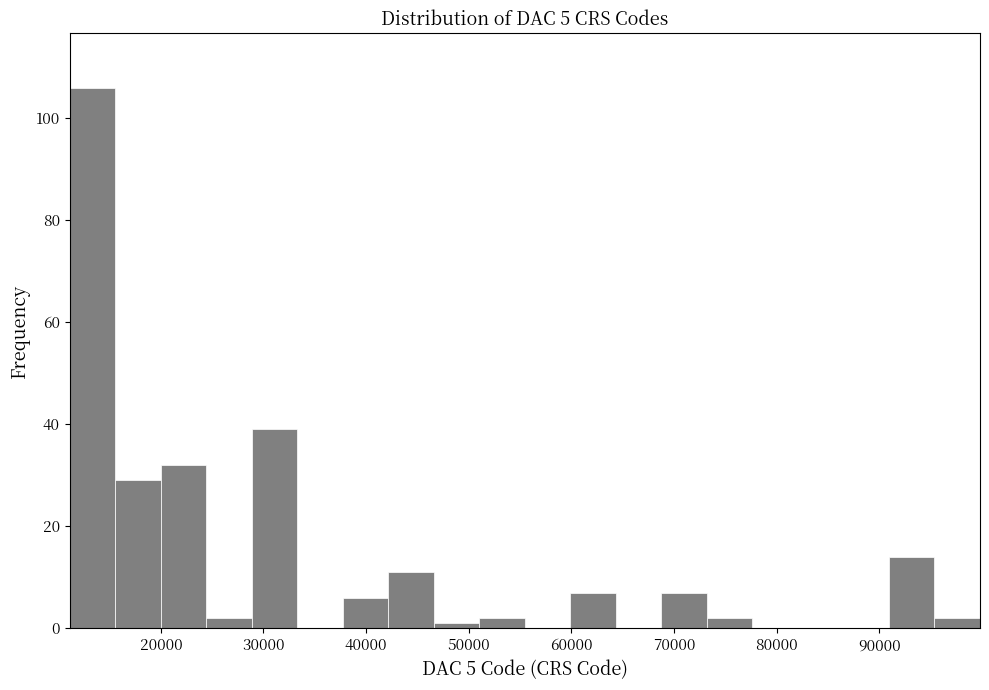

Reading left to right, transcribe this chart: for each bar, give the range it covers on the x-axis and its height. Neither the bar edges nor the heights are printed on the chart, so give them approximately, as read against the axes.

11000 to 16000: 106
16000 to 20000: 30
20000 to 24000: 32
24000 to 29000: 2
29000 to 33000: 40
33000 to 38000: 0
38000 to 42000: 6
42000 to 47000: 12
47000 to 51000: under 2
51000 to 55000: 2
55000 to 60000: 0
60000 to 64000: 8
64000 to 69000: 0
69000 to 73000: 8
73000 to 78000: 2
78000 to 82000: 0
82000 to 87000: 0
87000 to 91000: 0
91000 to 95000: 14
95000 to 100000: 2